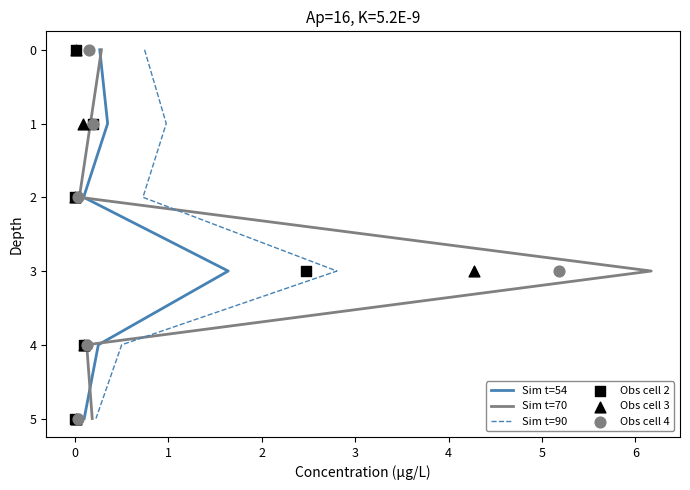

Which series reaches the maximum Y coordinate?

Sim t=54